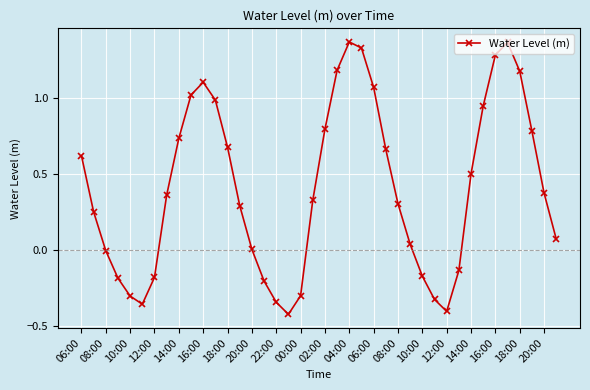

What is the difference between the second highest and second lowest values?

1.8